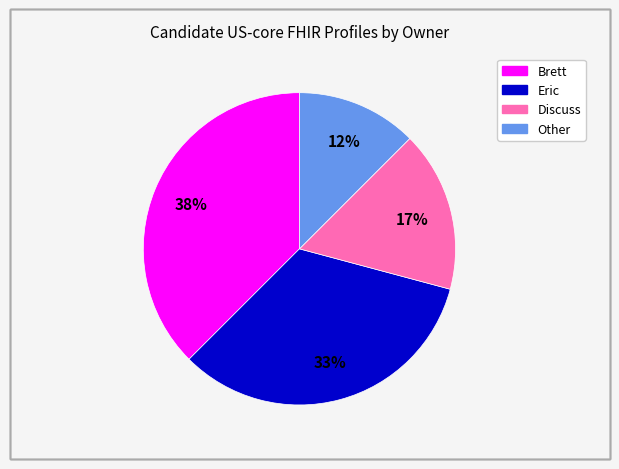

Is the sum of Discuss and Brett greater than half?

Yes